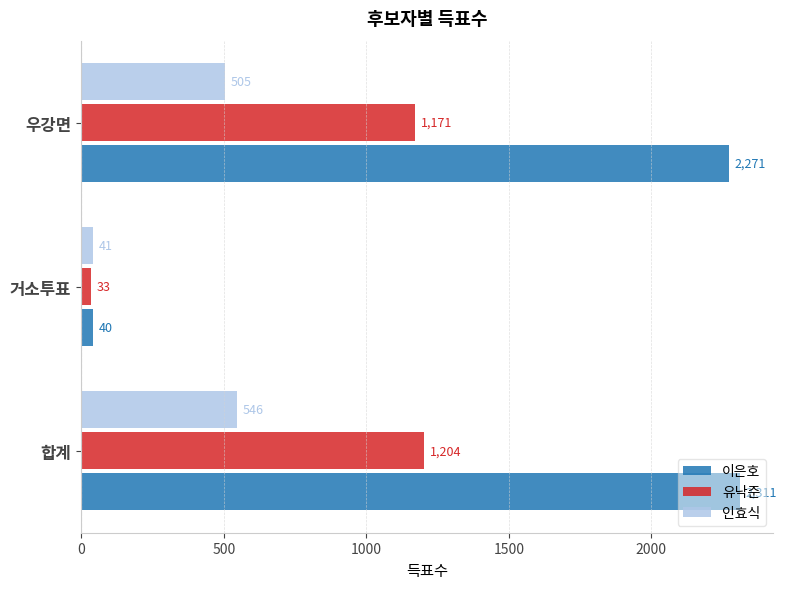

Rank the categories by 유낙준 value from highest to lowest.

합계, 우강면, 거소투표